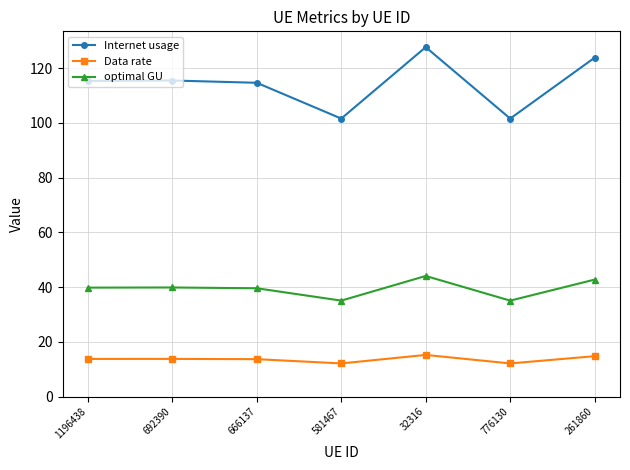

Is the value of optimal GU at 776130 greater than the value of Internet usage at 666137?

No